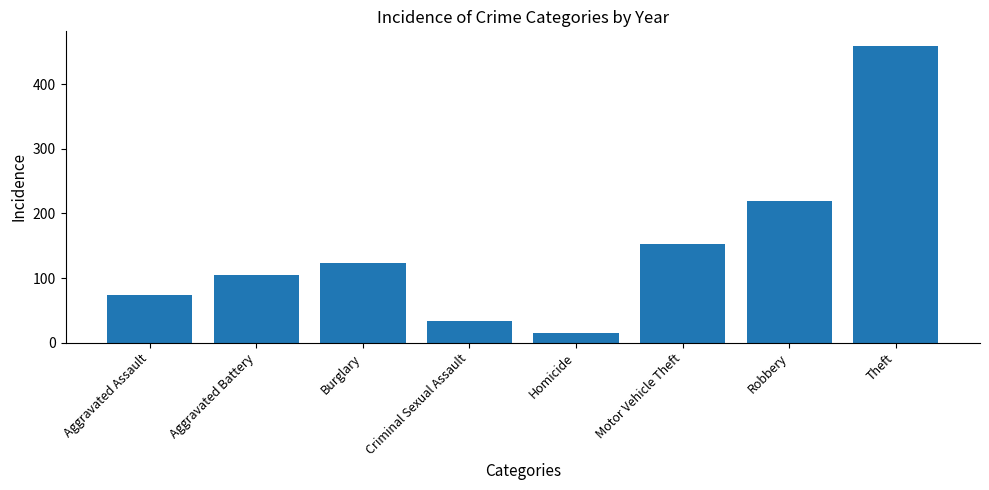

List the labels in order of value, smallest first.

Homicide, Criminal Sexual Assault, Aggravated Assault, Aggravated Battery, Burglary, Motor Vehicle Theft, Robbery, Theft